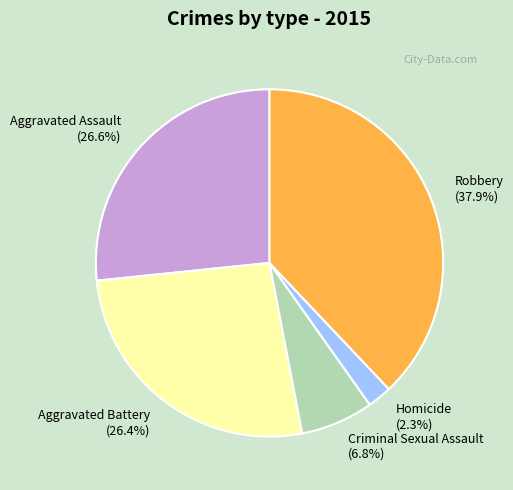

Which category has the biggest portion of the pie?

Robbery